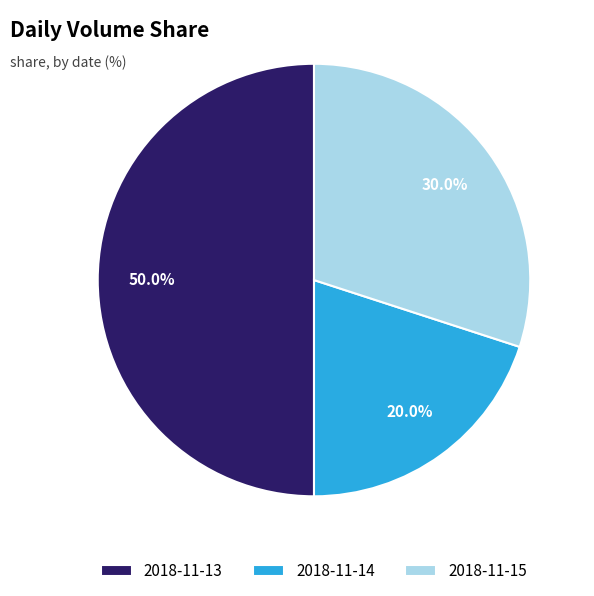

What is the smallest slice in the pie chart?

2018-11-14